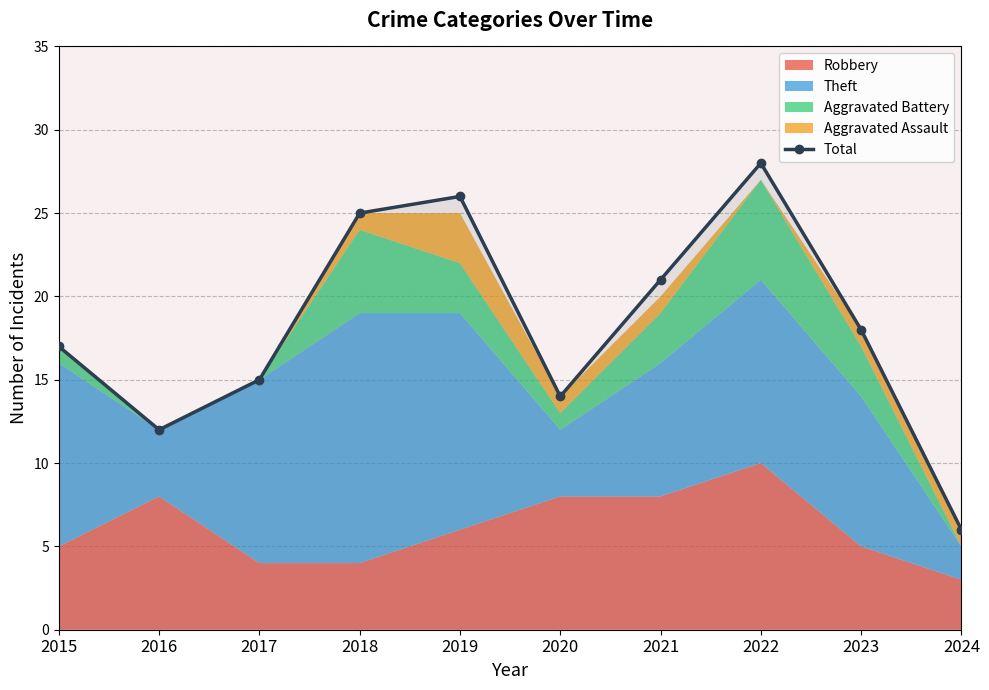

What is the value of the 7th point from the left?

21